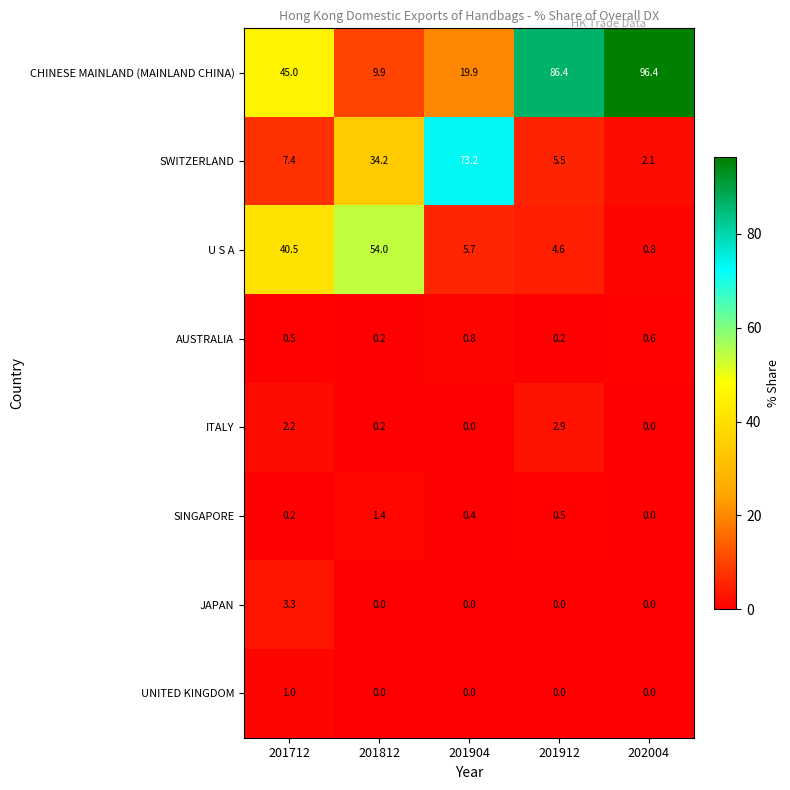

What is the average value of the SWITZERLAND series?

24.5